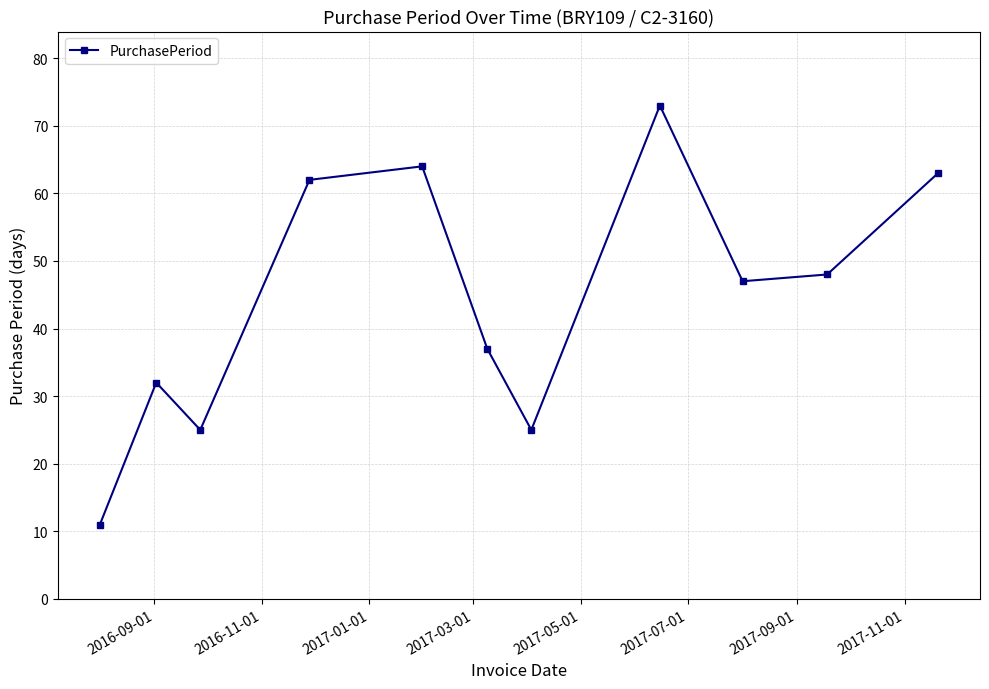

What is the difference between the maximum and minimum values?

62